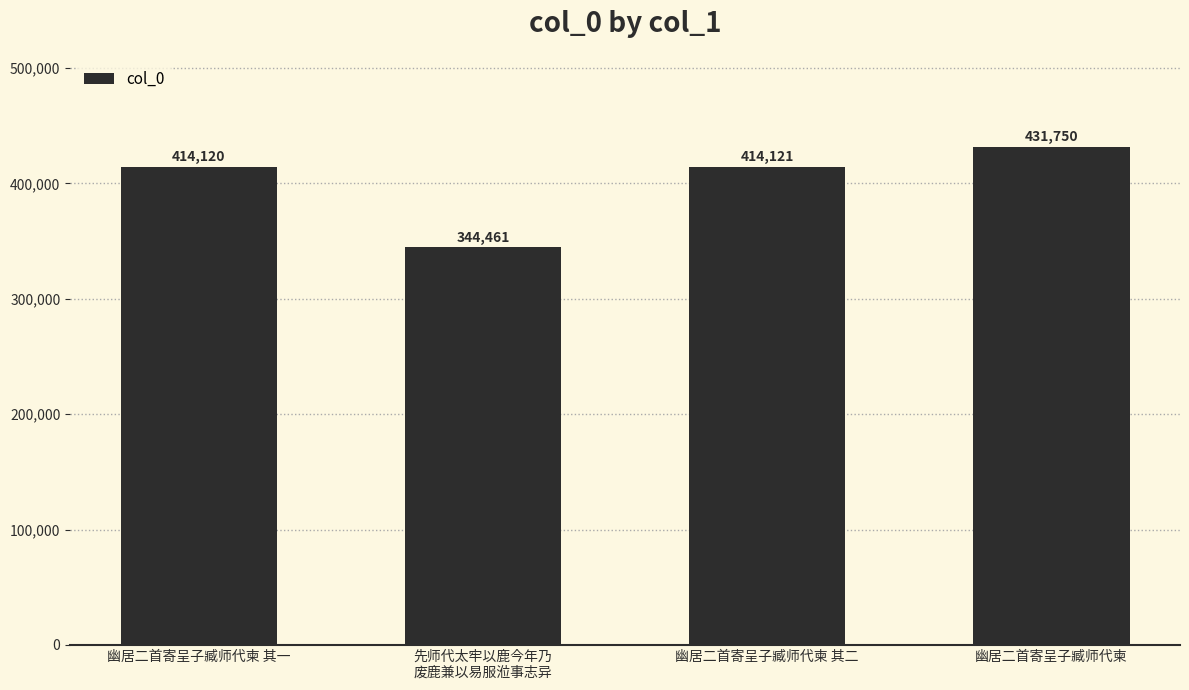

What is the ratio of the value at 幽居二首寄呈子臧师代柬 其二 to the value at 幽居二首寄呈子臧师代柬 其一?

1.0